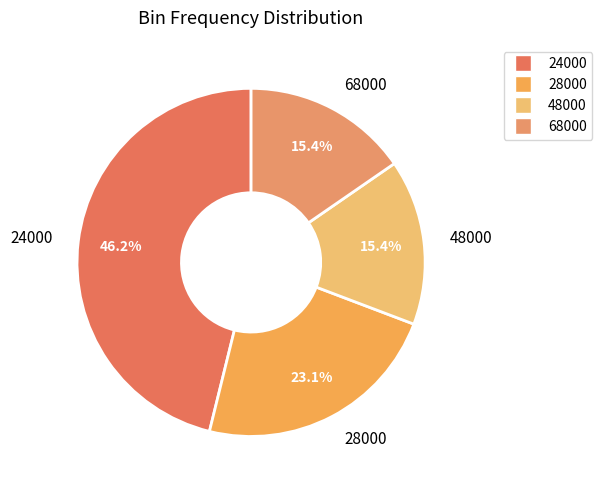

Which slice is the largest?

24000